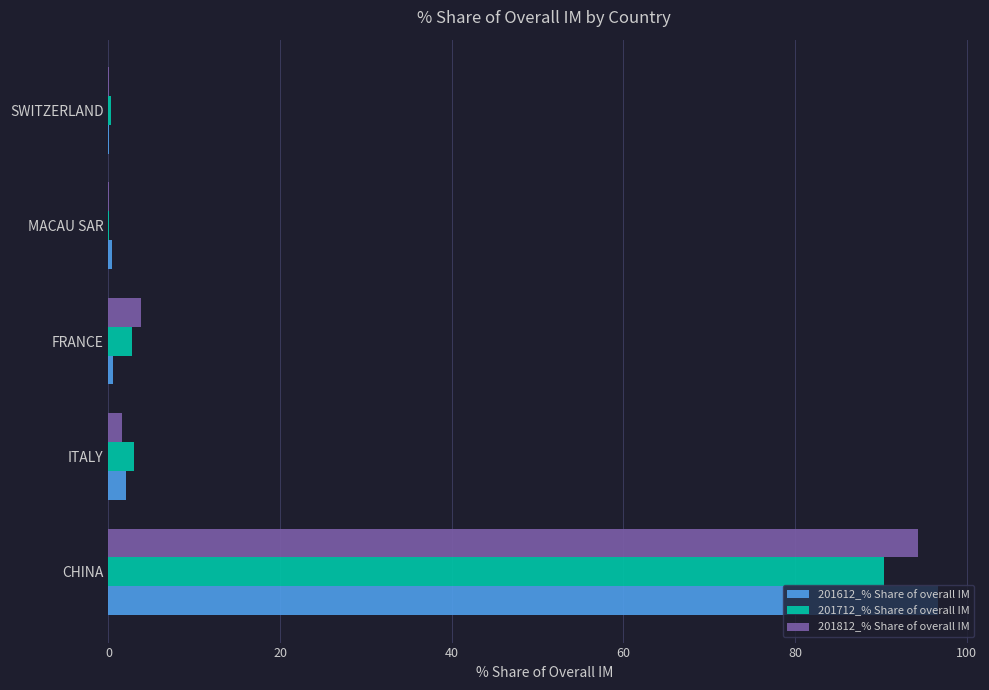

What is the approximate value of 201612_% Share of overall IM at CHINA?

96.7